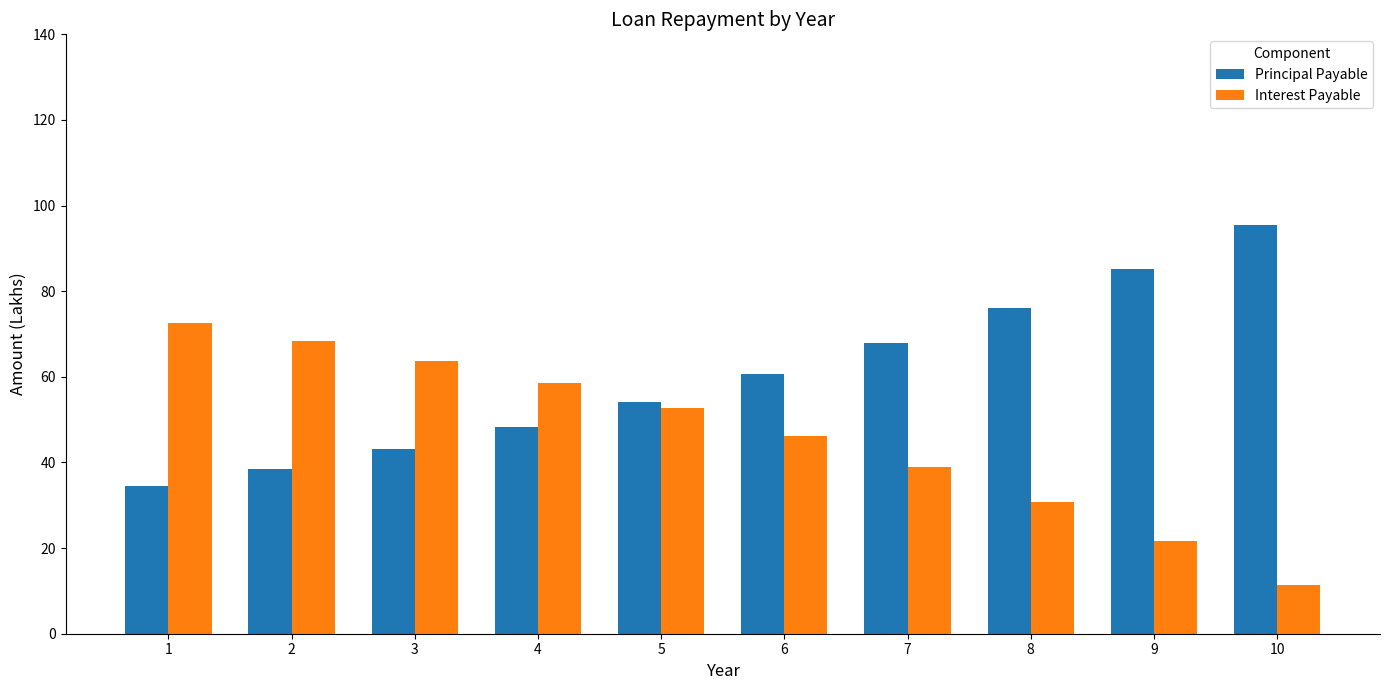

What is the value of the Interest Payable bar at the 3rd from the left?

63.7